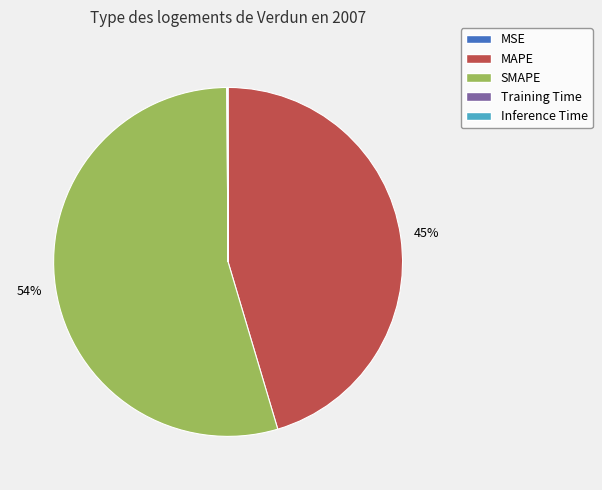

To the nearest percent, what is the average slice percentage?

20%